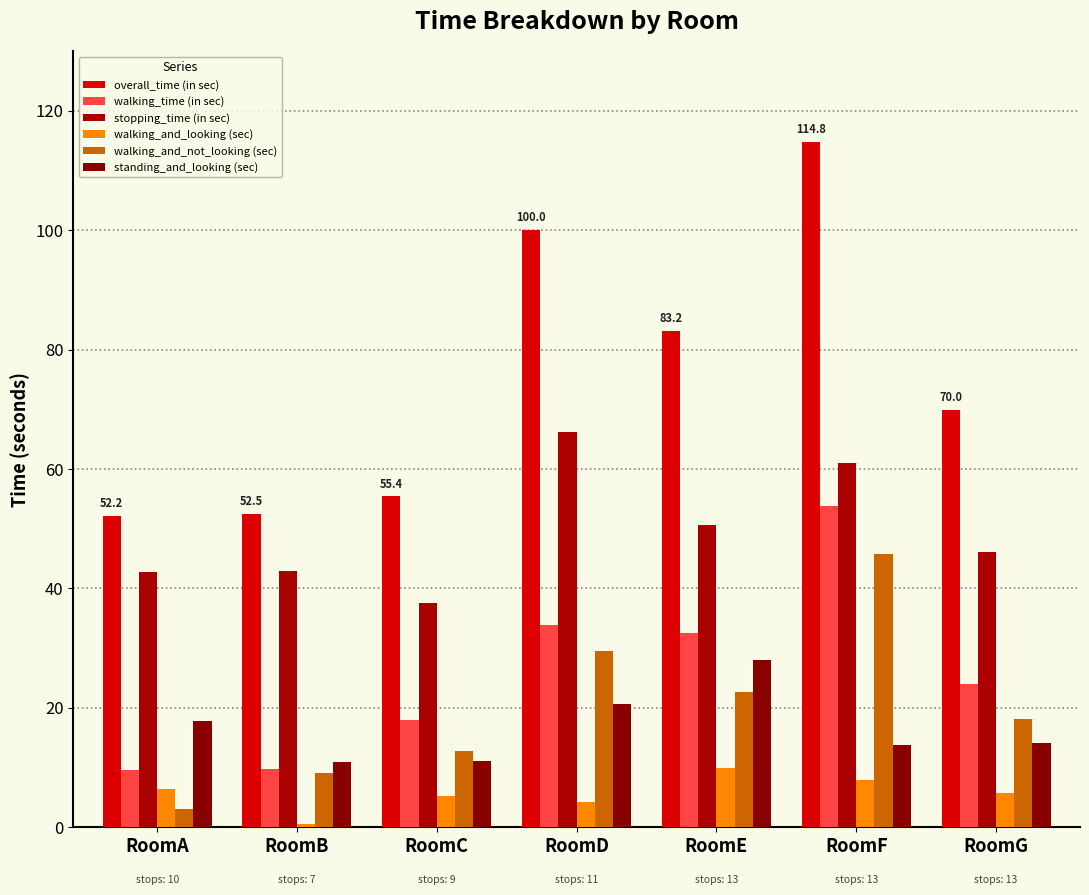

Is the value of walking_and_looking (sec) at RoomD greater than the value of walking_and_not_looking (sec) at RoomA?

Yes